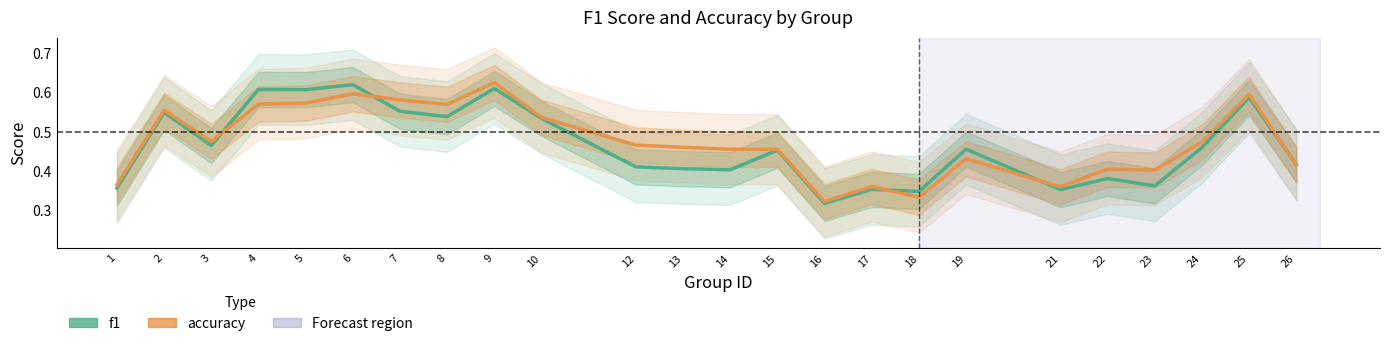

Reading left to right, transcribe all the data shown in this chart.

f1: 1=0.4	2=0.6	3=0.5	4=0.6	5=0.6	6=0.6	7=0.6	8=0.5	9=0.6	10=0.5	12=0.4	13=0.4	14=0.4	15=0.5	16=0.3	17=0.4	18=0.3	19=0.5	21=0.4	22=0.4	23=0.4	24=0.5	25=0.6	26=0.4
accuracy: 1=0.4	2=0.6	3=0.5	4=0.6	5=0.6	6=0.6	7=0.6	8=0.6	9=0.6	10=0.5	12=0.5	13=0.5	14=0.5	15=0.5	16=0.3	17=0.4	18=0.3	19=0.4	21=0.4	22=0.4	23=0.4	24=0.5	25=0.6	26=0.4